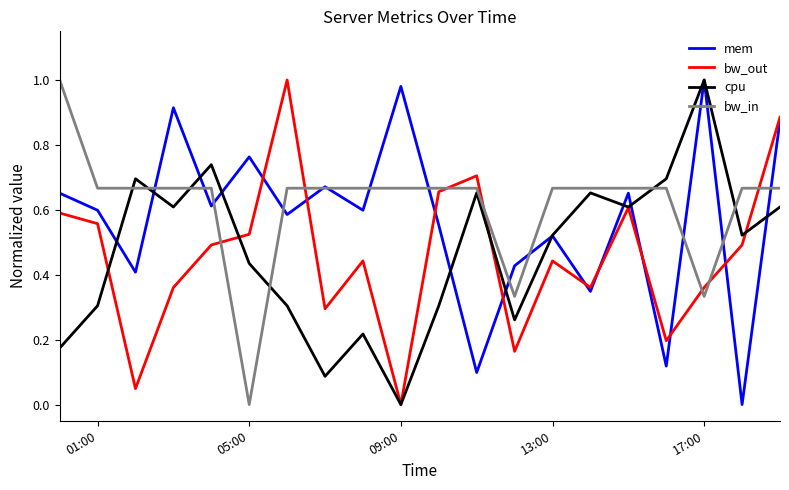

What are all the series names shown in the legend?

mem, bw_out, cpu, bw_in